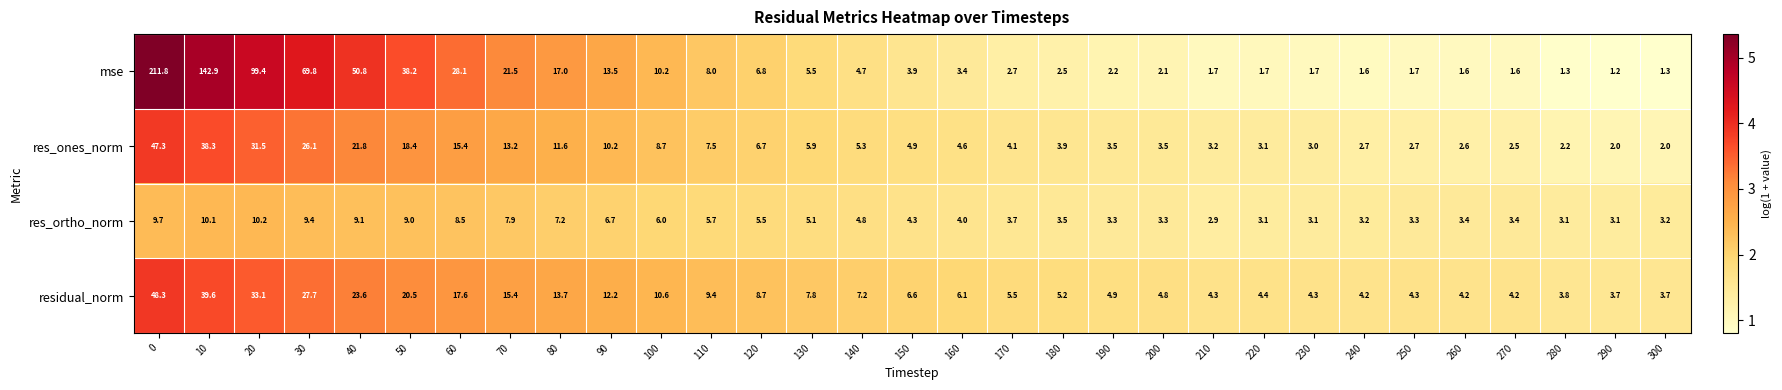

Which series has the largest total across all categories?

mse